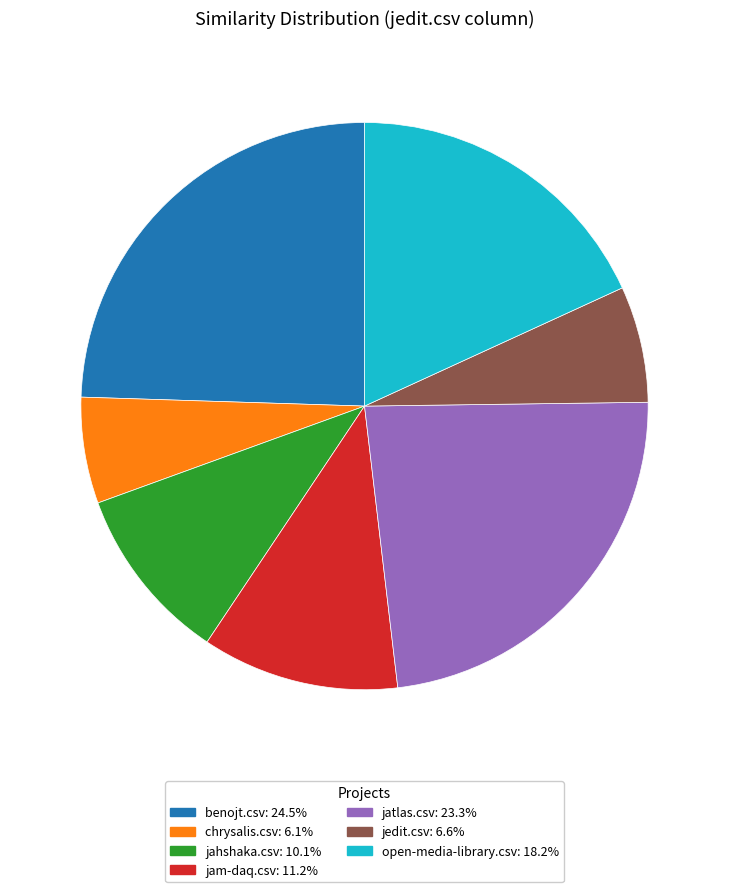

Is it true that jam-daq.csv is 19% of the pie?

False